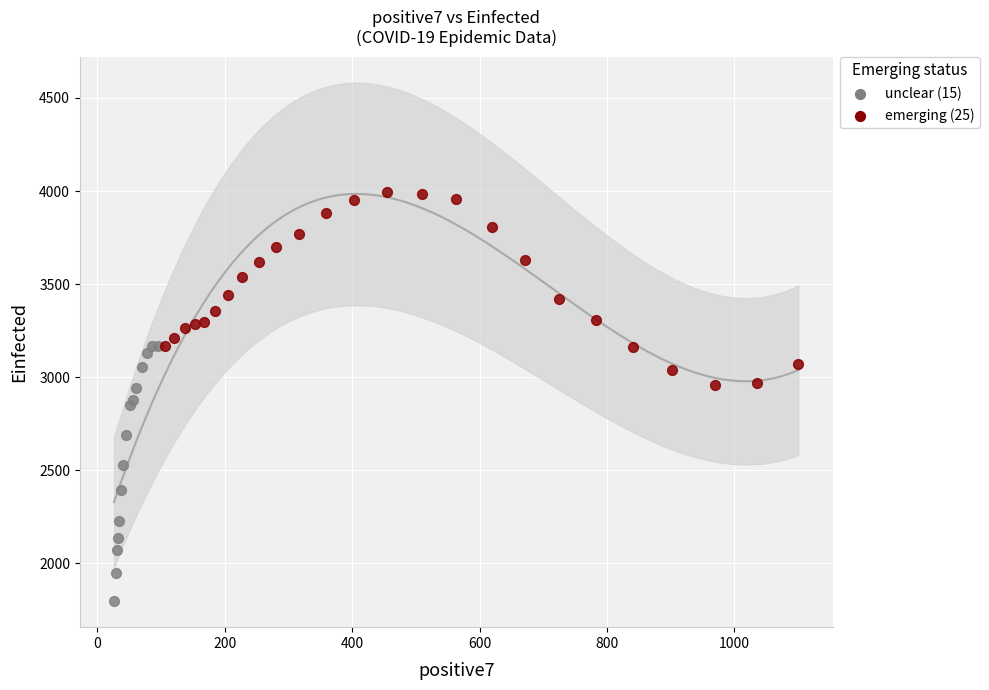

Which series reaches the maximum Y coordinate?

emerging (25)